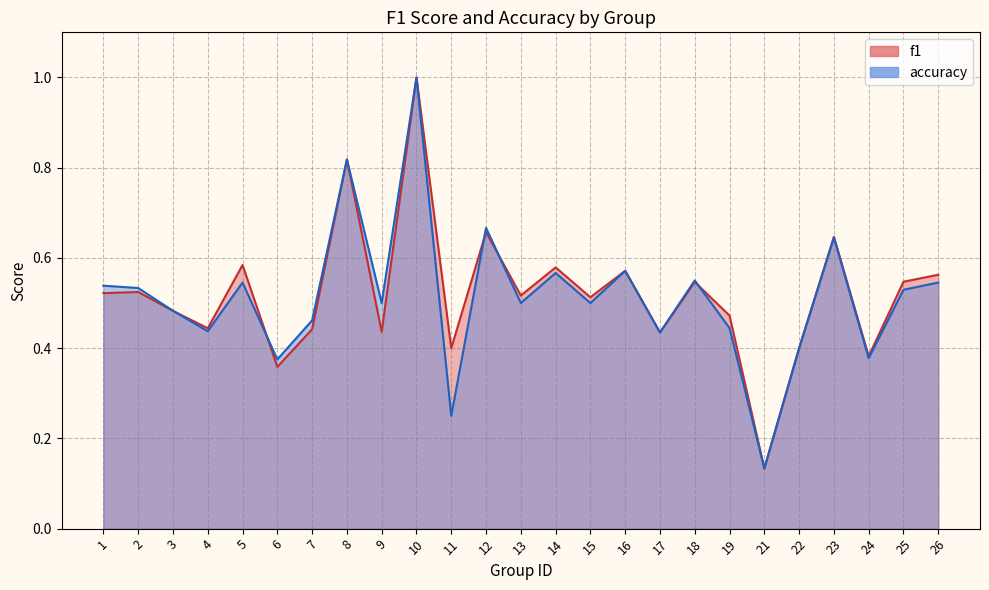

At 24, list the series in order from smallest to largest.

accuracy, f1